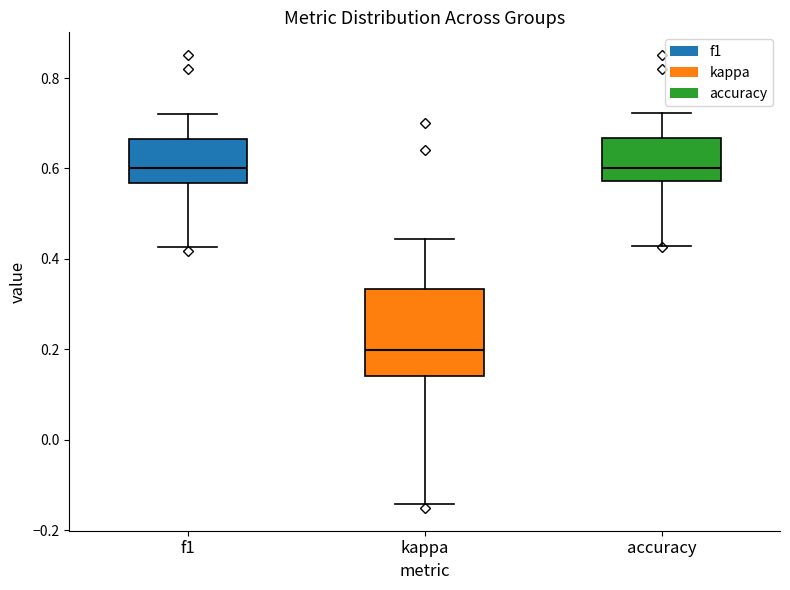

Which box has the lowest median line?

kappa